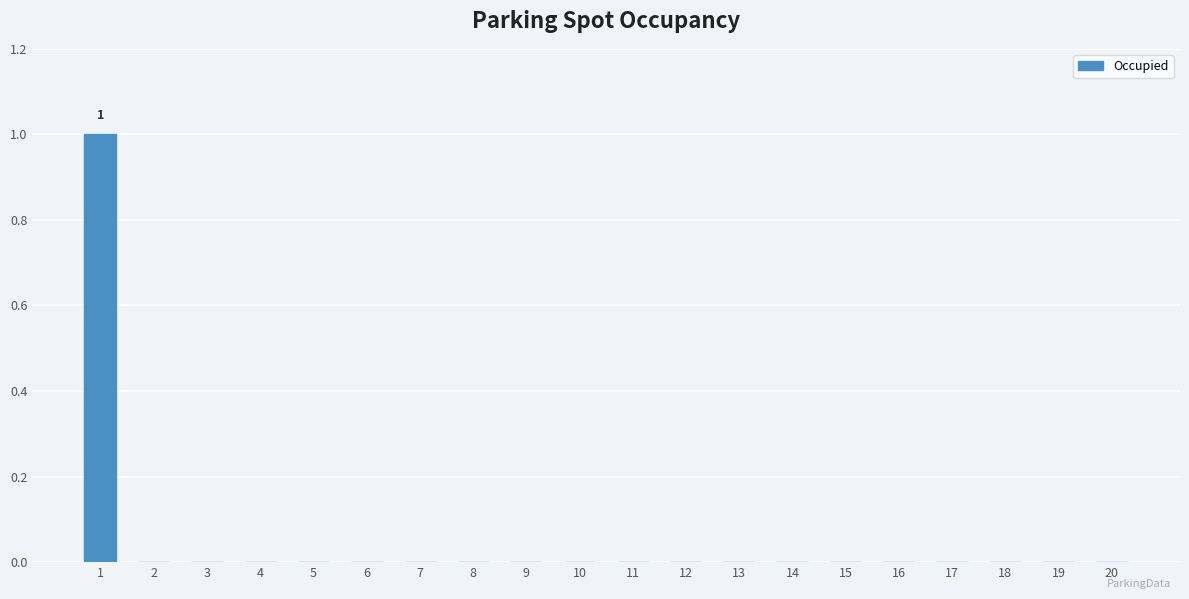

What is the maximum value shown in the chart?

1